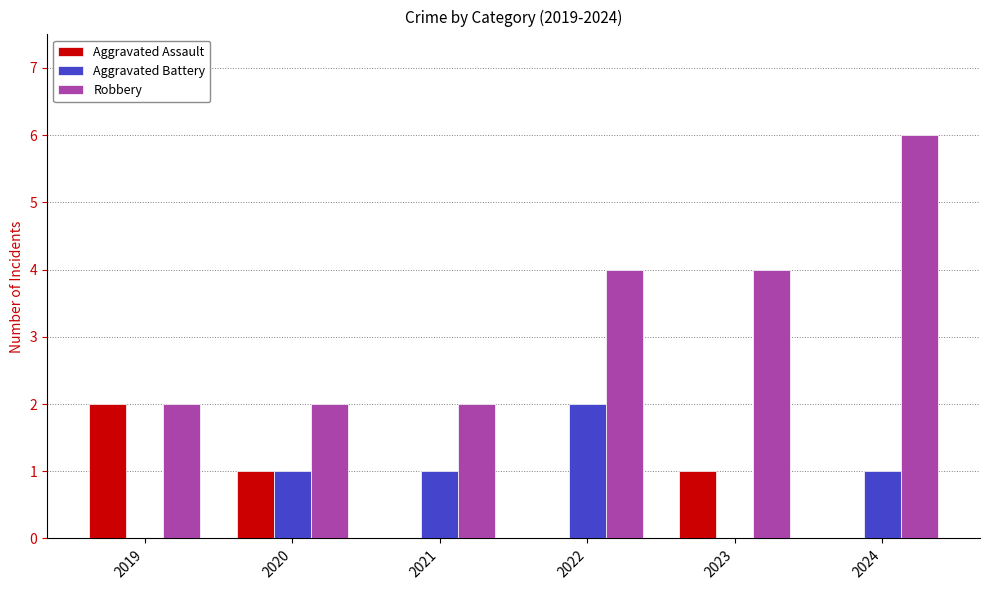

What is the sum of all Aggravated Assault values?

4